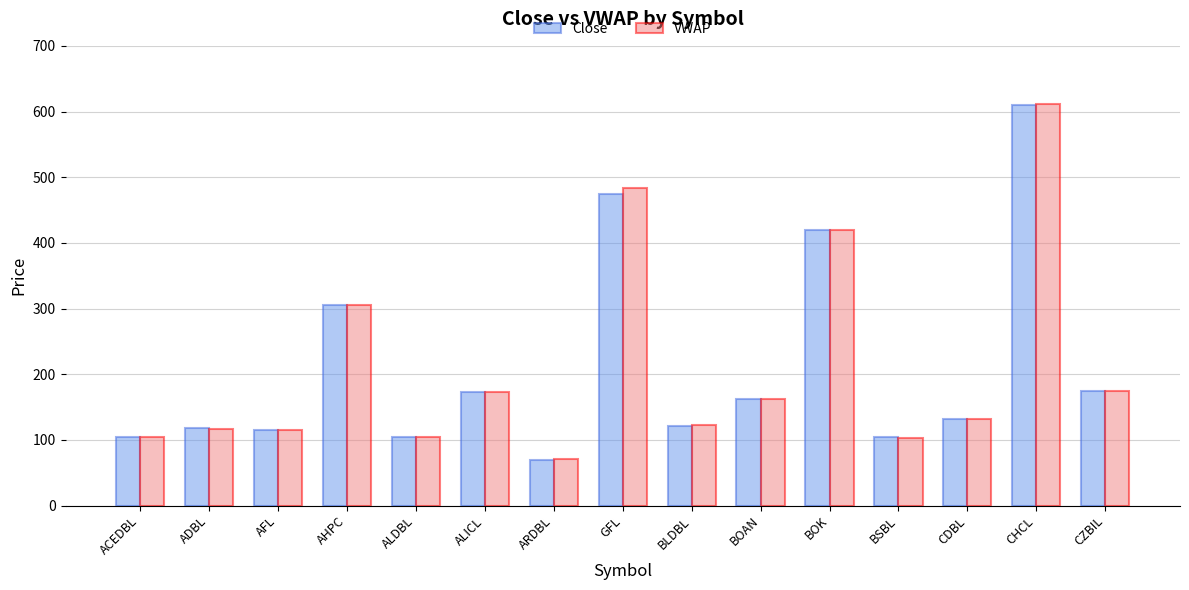

What position from the right is AHPC?

12